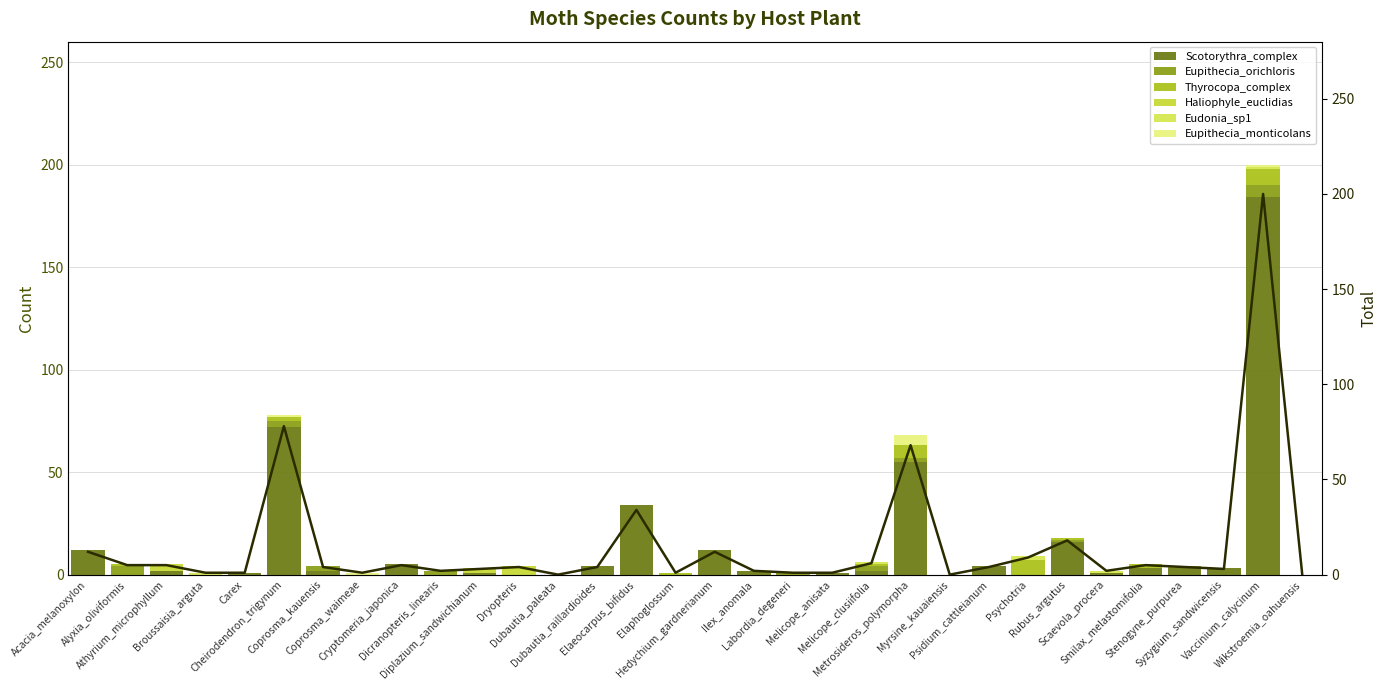

Which series has the largest total across all categories?

Scotorythra_complex